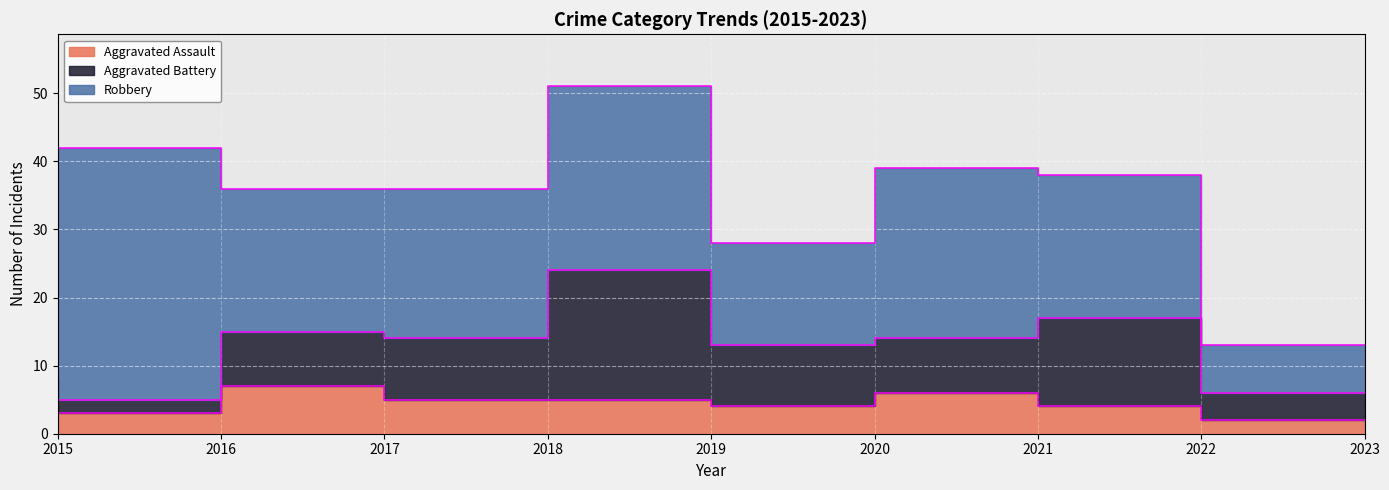

What is the sum of the Aggravated Battery values at 2020 and 2016?

11